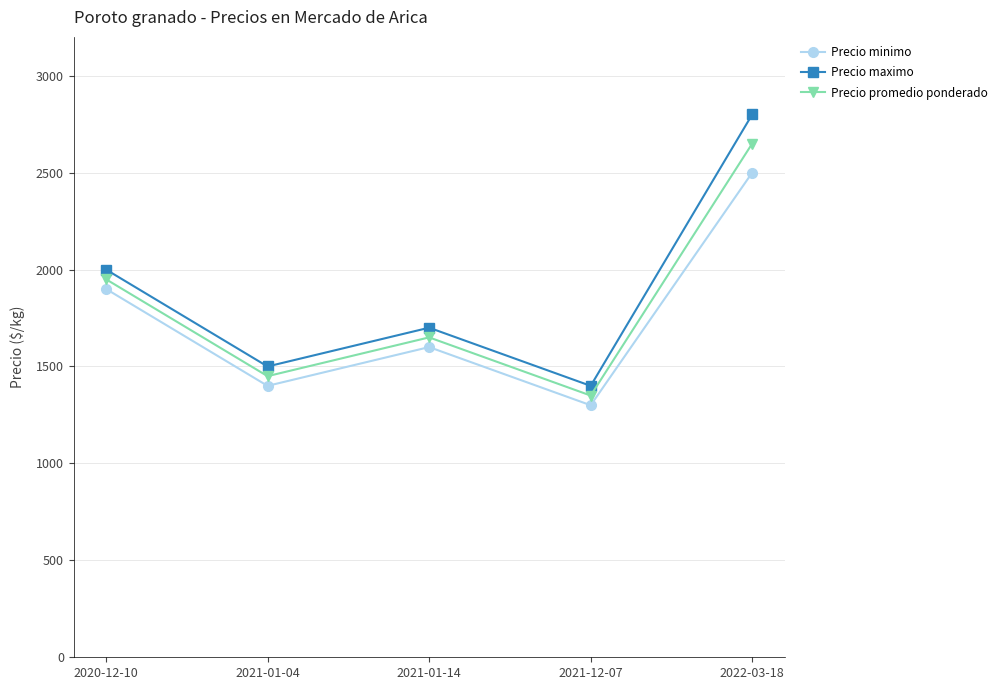

What is the label of the 4th point from the left?

2021-12-07